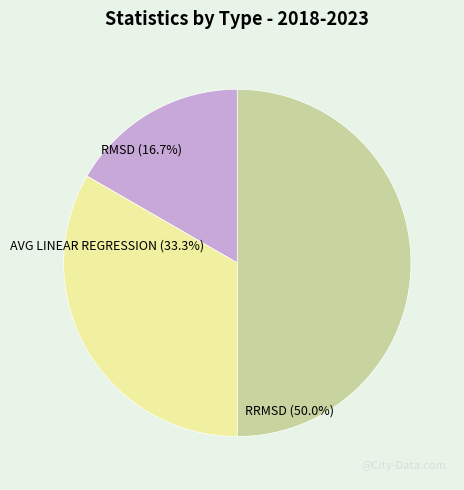

Which category has the biggest portion of the pie?

RRMSD